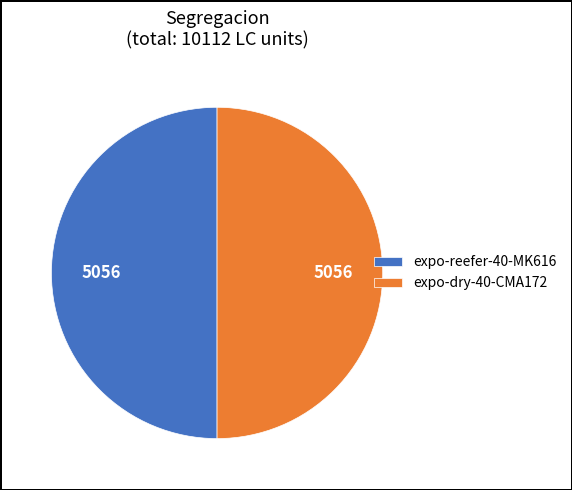

Is it true that expo-reefer-40-MK616 is 56% of the pie?

False